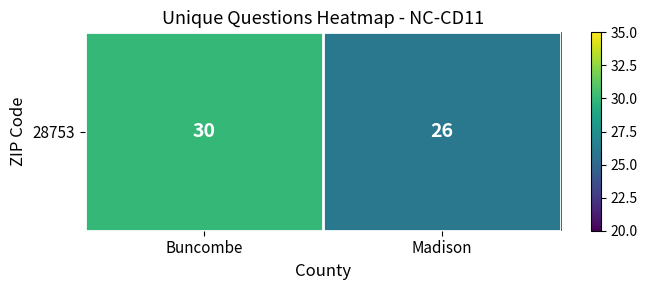

Reading left to right, list all the values displayed in this chart.

Buncombe=30	Madison=26